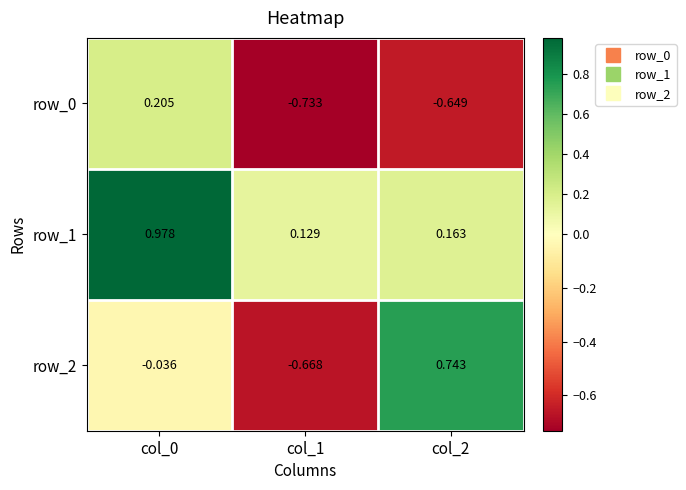

What is the average value of the row_0 series?

-0.4